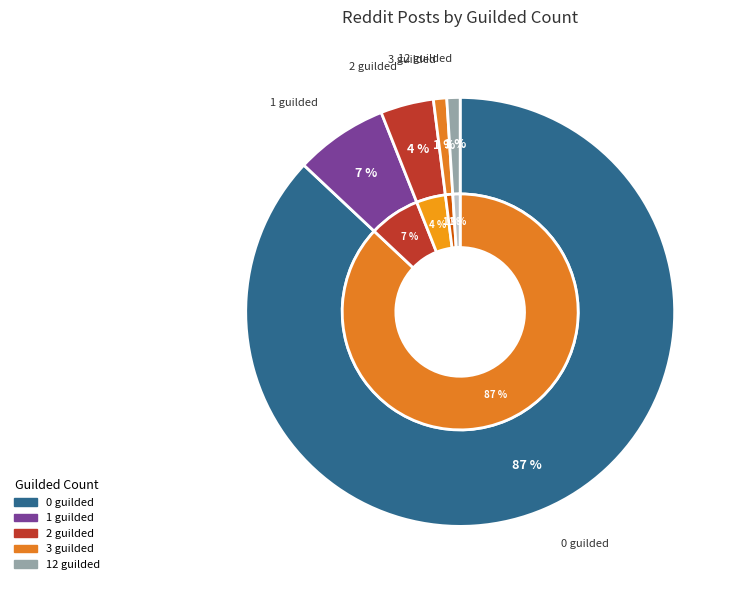

Which slice is the largest?

0 guilded